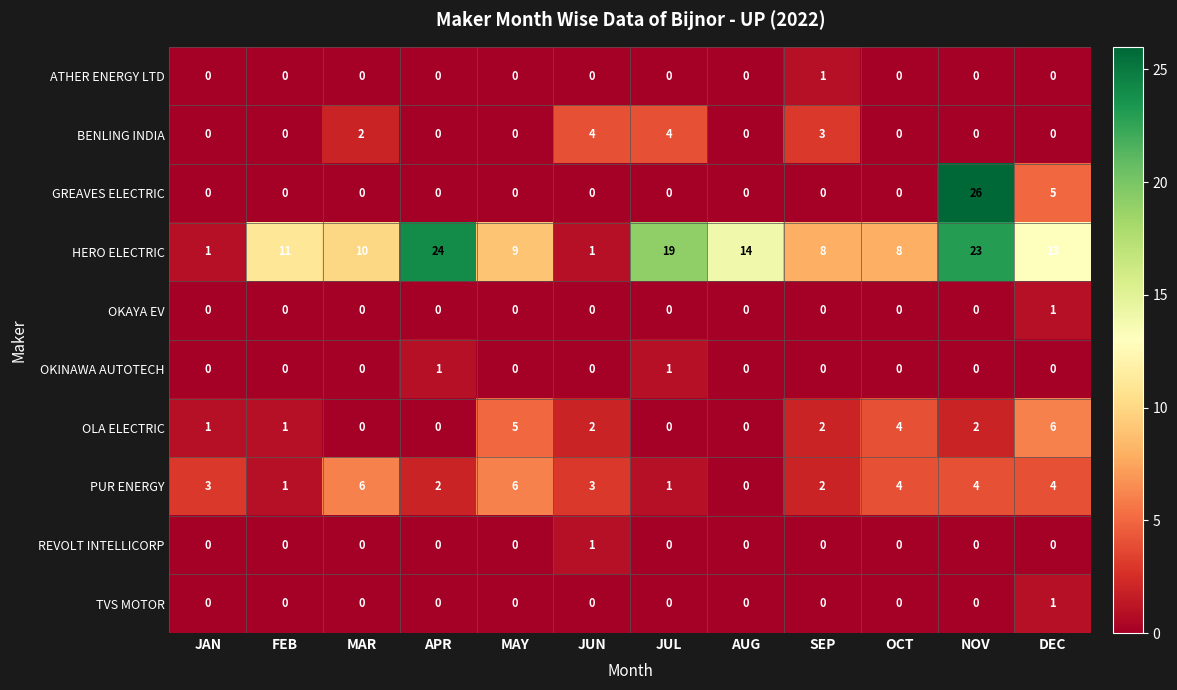

The OKINAWA AUTOTECH series shows 0 at MAR. True or false?

True